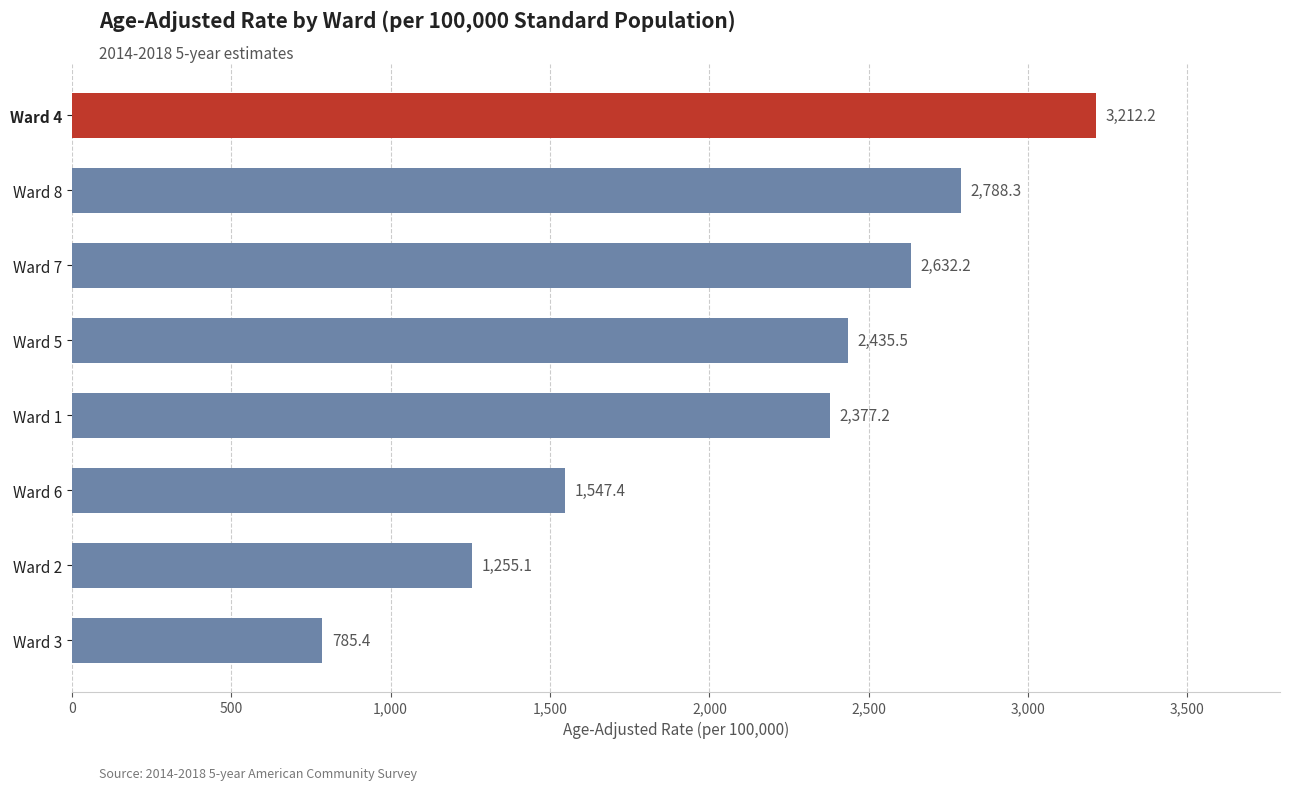

List the labels in order of value, smallest first.

Ward 3, Ward 2, Ward 6, Ward 1, Ward 5, Ward 7, Ward 8, Ward 4